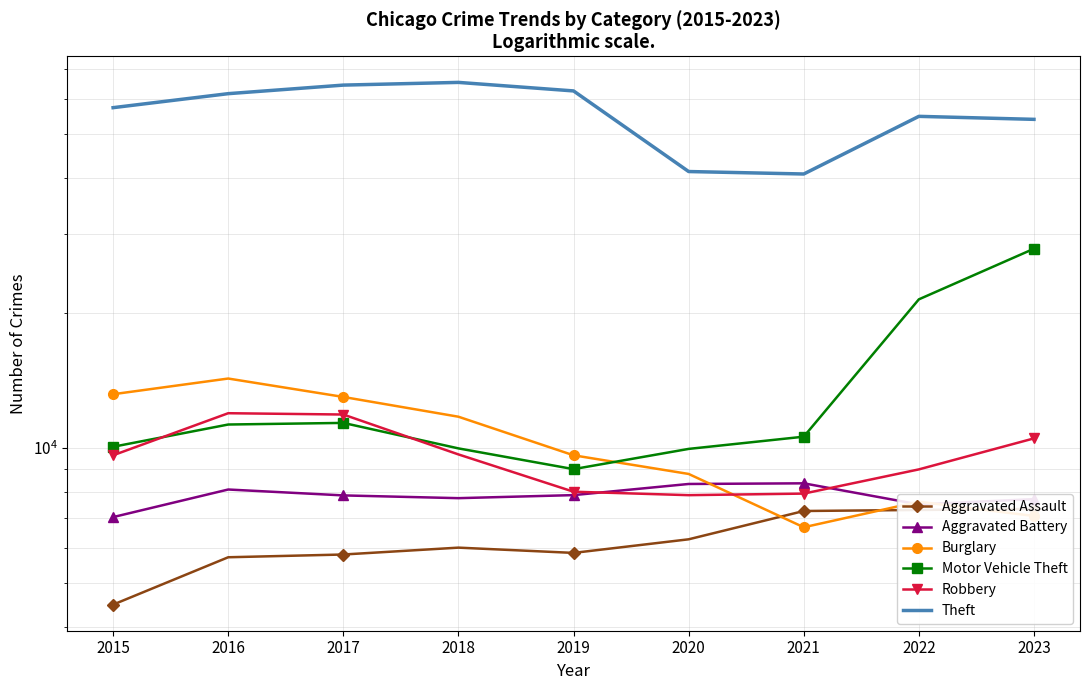

Rank the series by their maximum value, from highest to lowest.

Theft, Motor Vehicle Theft, Burglary, Robbery, Aggravated Battery, Aggravated Assault